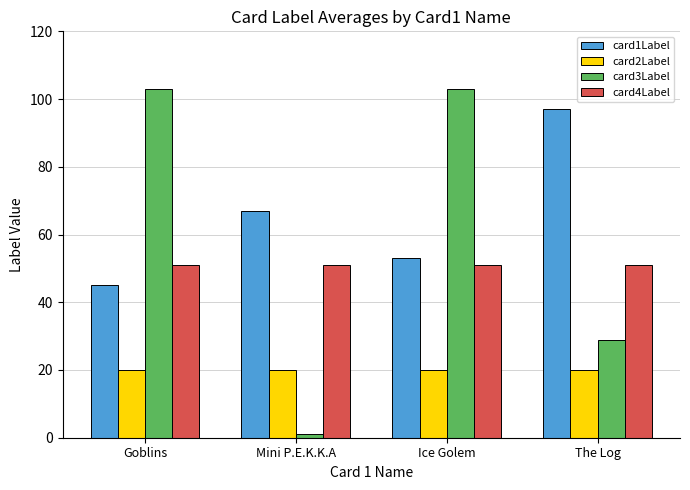

What are all the series names shown in the legend?

card1Label, card2Label, card3Label, card4Label